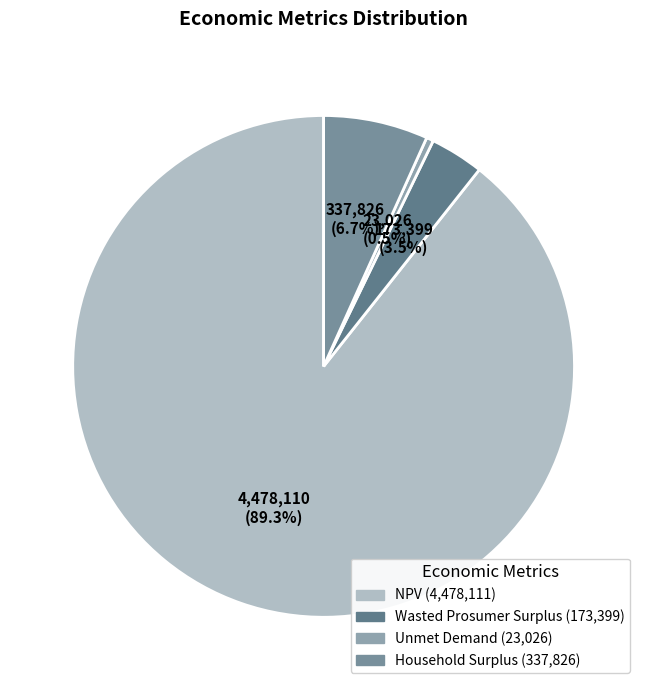

Which has a higher value, NPV or Household Surplus?

NPV